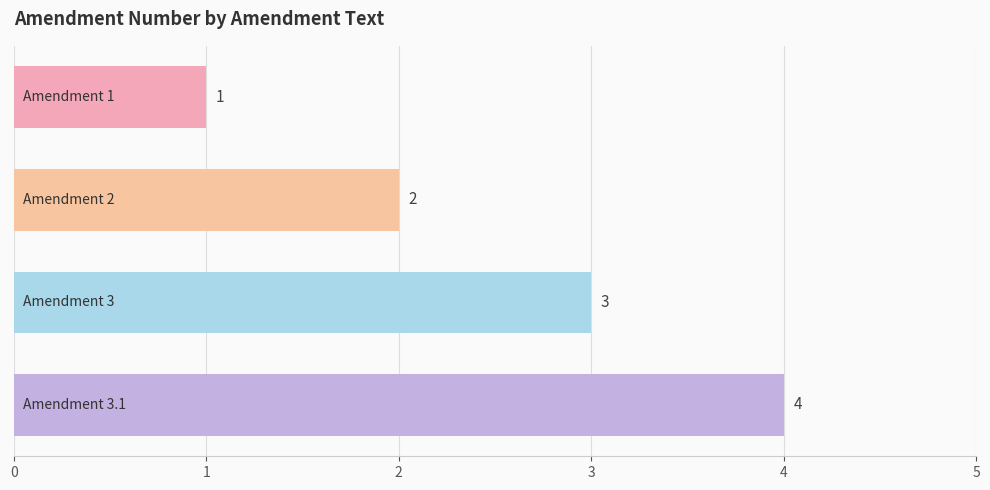

What is the difference between the maximum and minimum values?

3